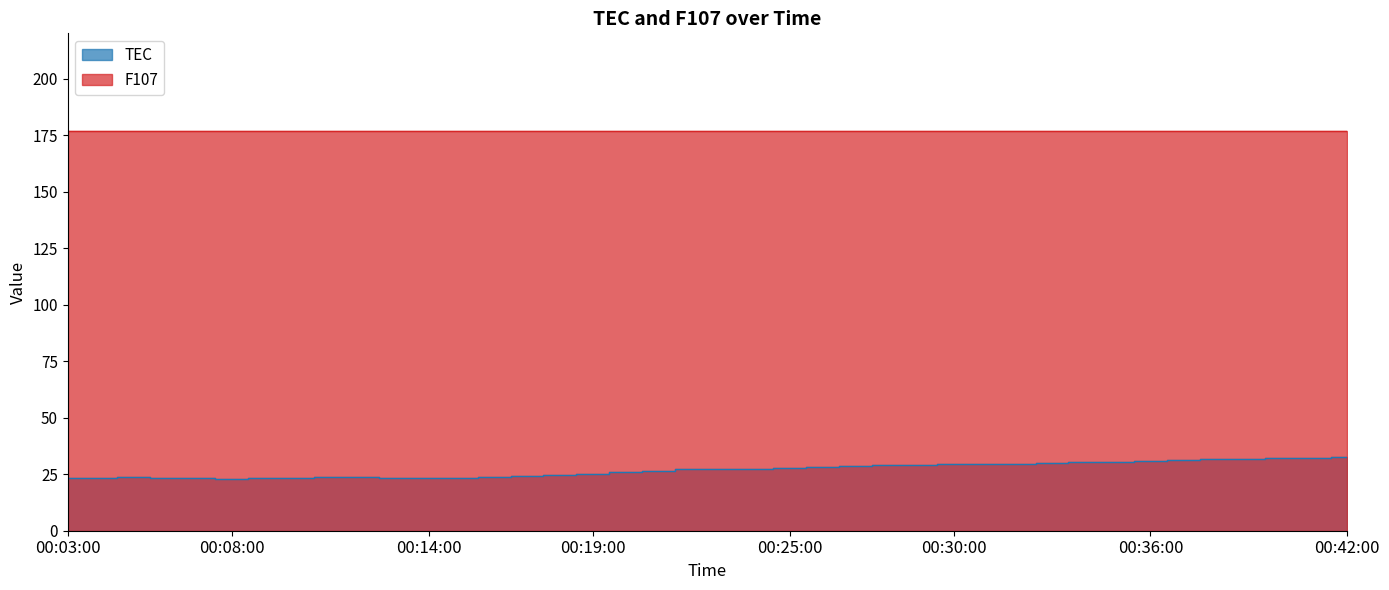

The chart shows a value of 29.6 at 00:31:00. True or false?

True